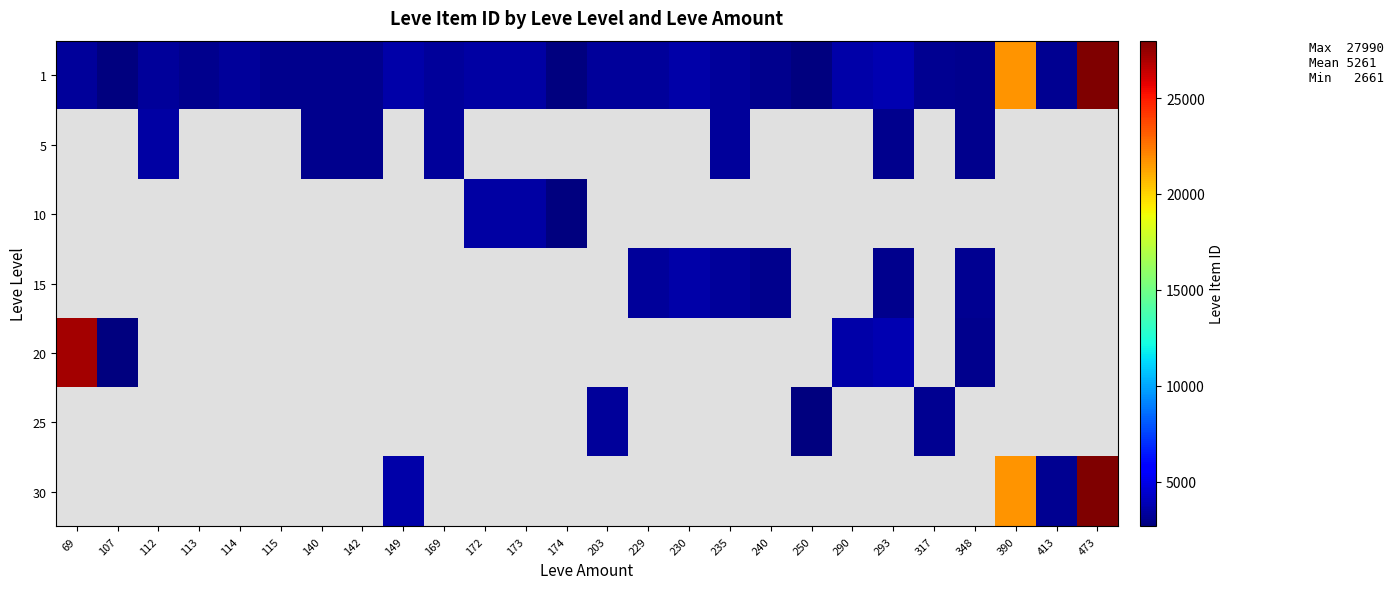

What is the greatest value displayed?

27990